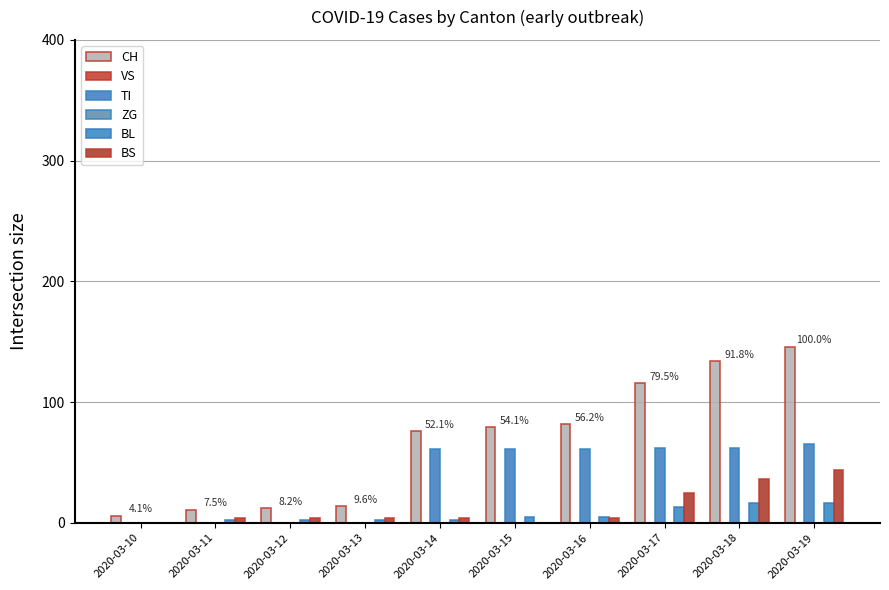

Count the BL values in the range 2 to 13.

7